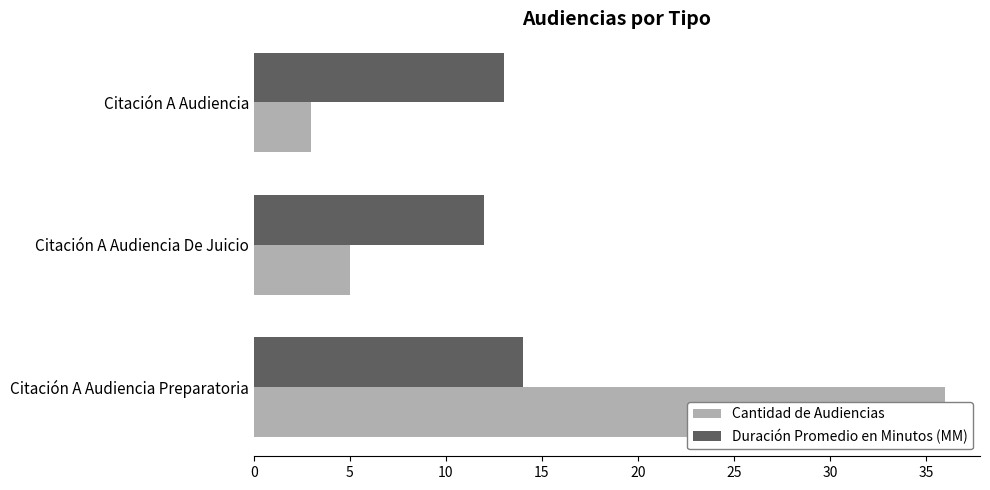

Reading left to right, what are all the values shown in this chart?

Cantidad de Audiencias: 0=36	5=5	10=3
Duración Promedio en Minutos (MM): 0=14	5=12	10=13